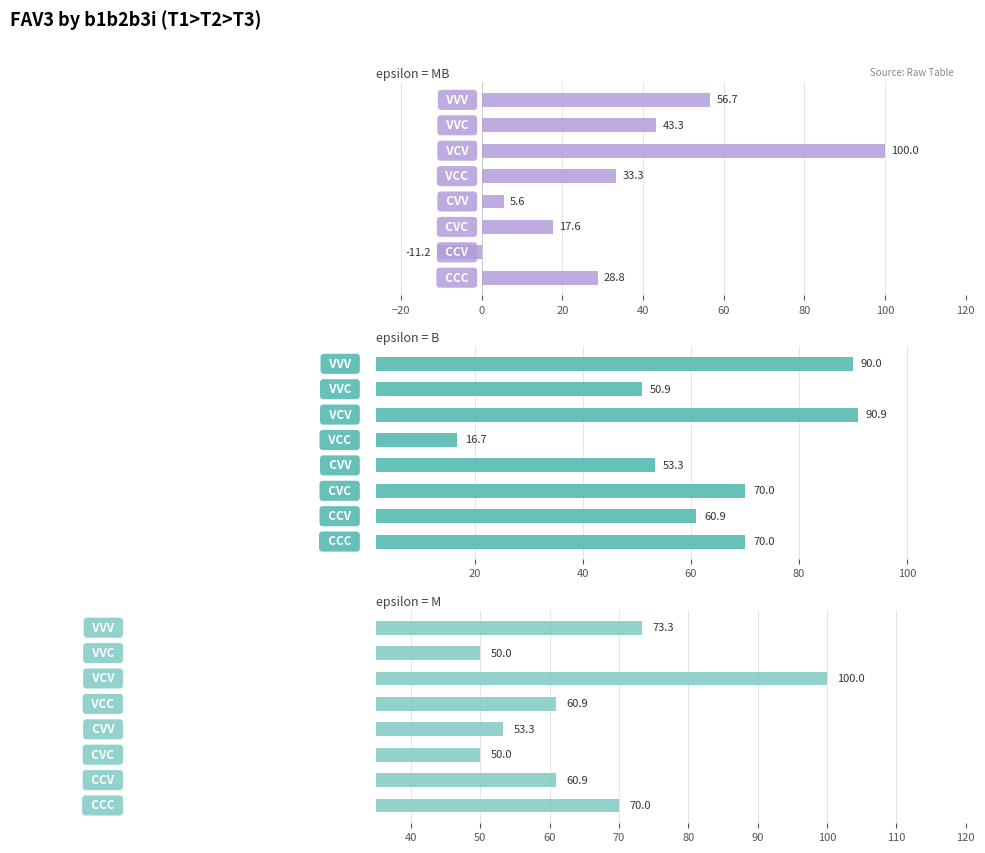

At how many categories does at least one series exceed 89?

2